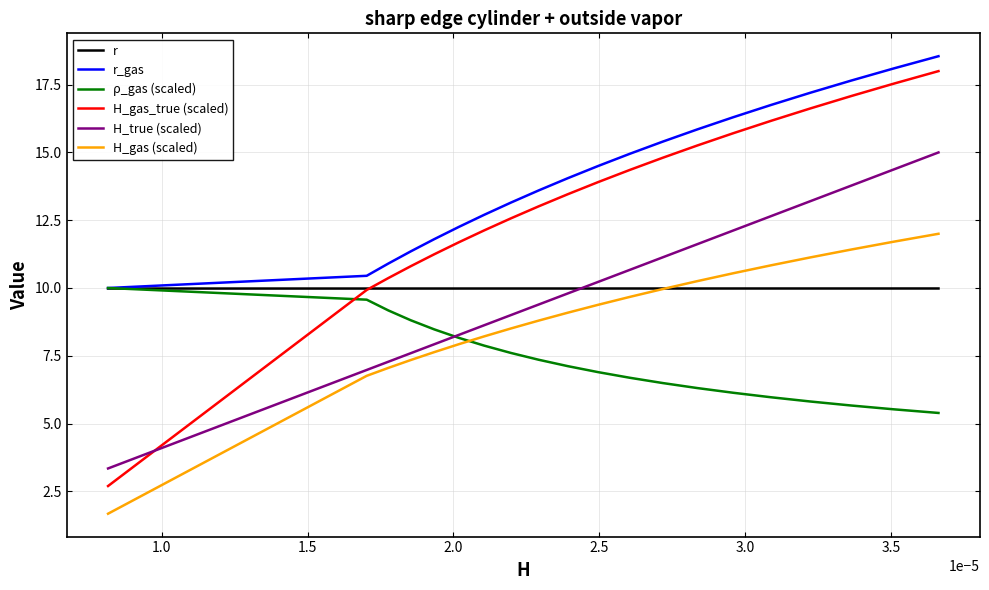

Which series has the largest total across all categories?

r_gas